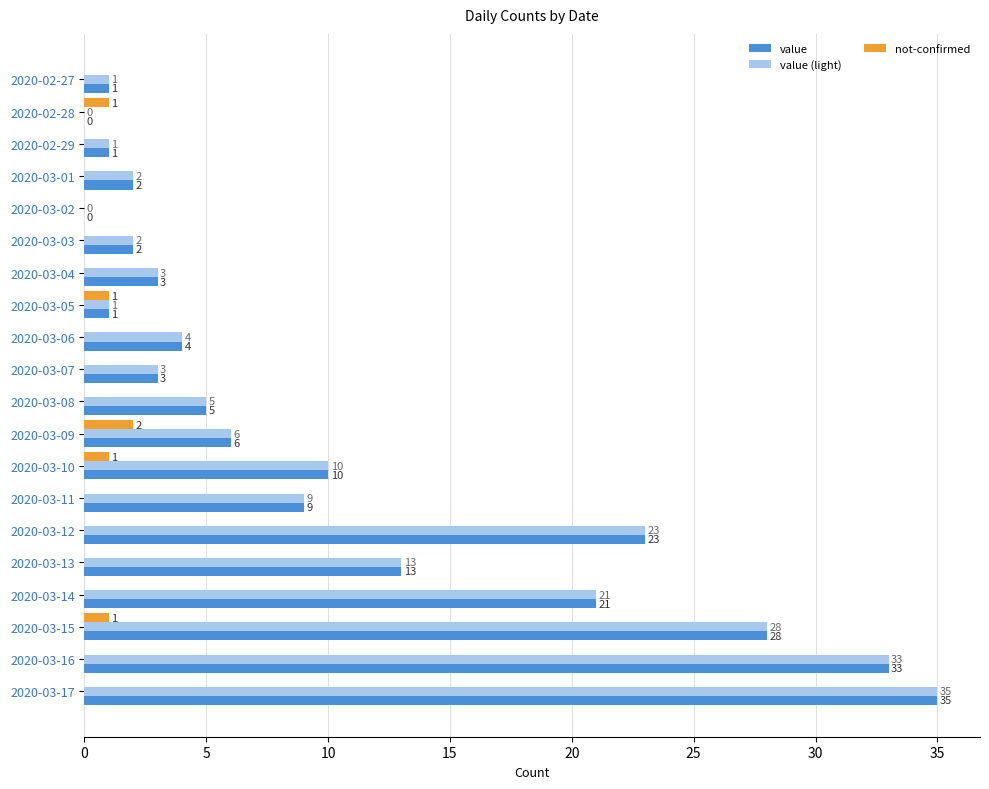

Count the number of data series in this chart.

3